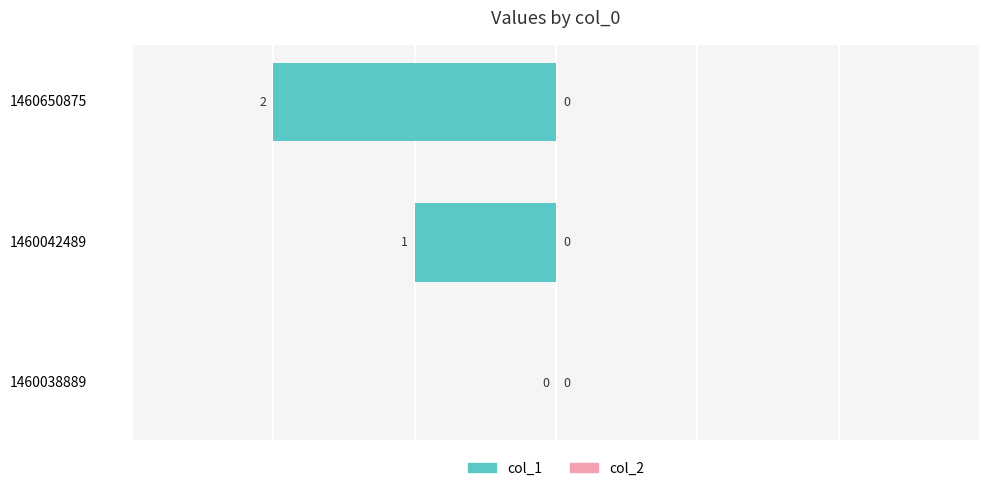

At which category does the chart reach its peak across all series?

1460038889